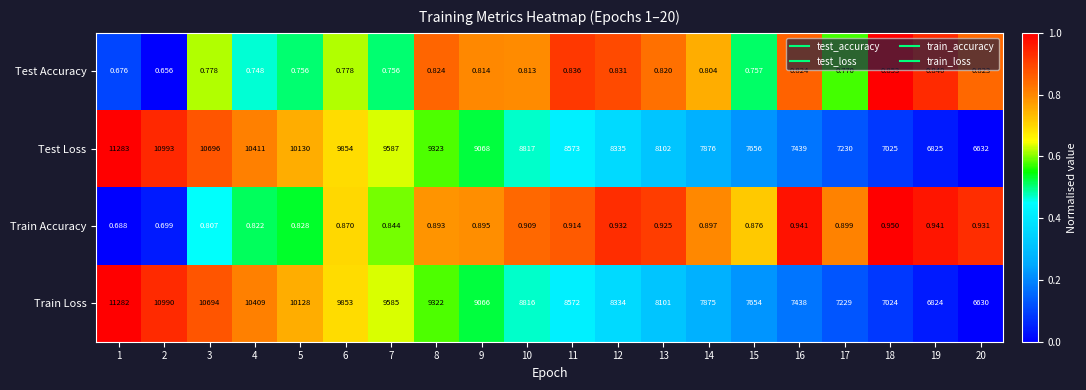

Which series changed the most between 7 and 14?

Test Loss